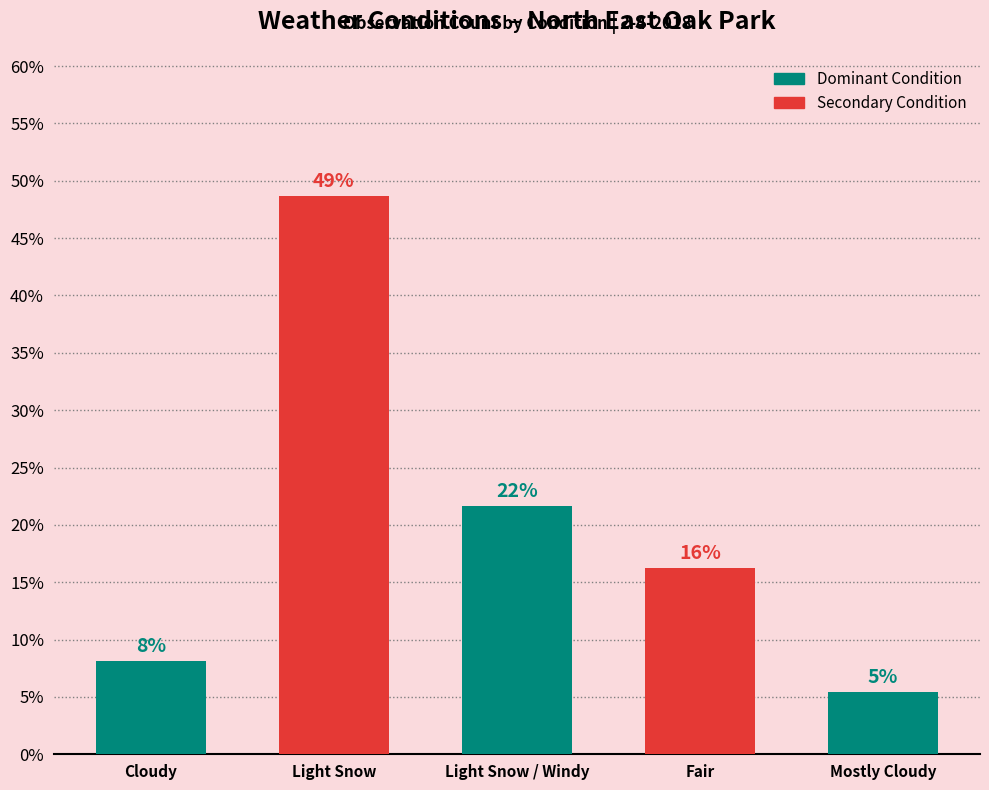

How many bars are there in total?

5